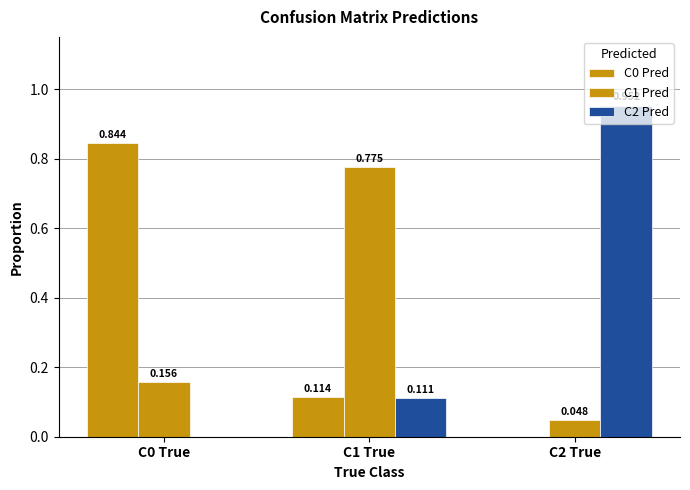

How many groups of bars are there?

3